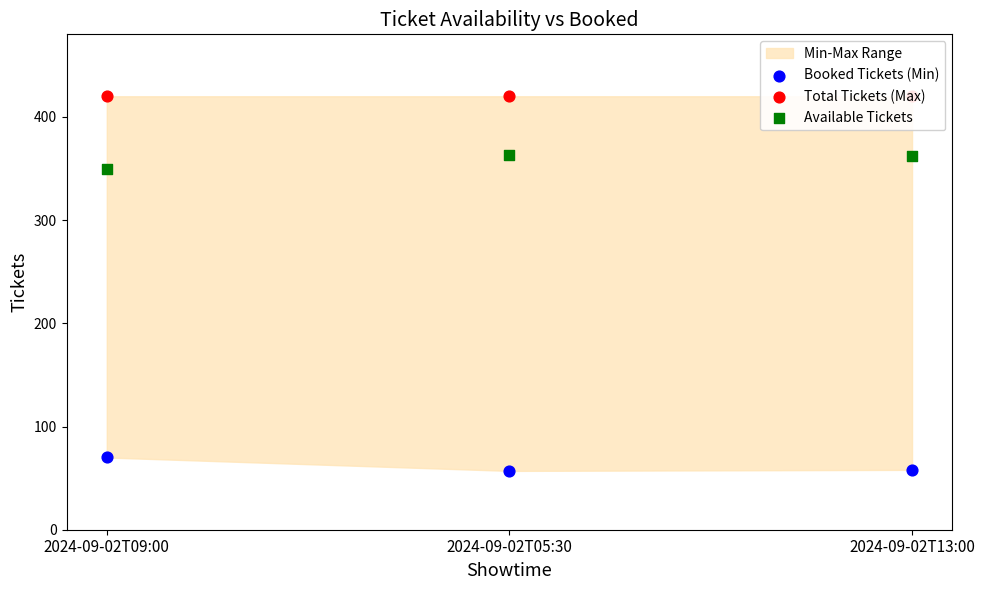

At which category is the sum across all series the highest?

2024-09-02T09:00